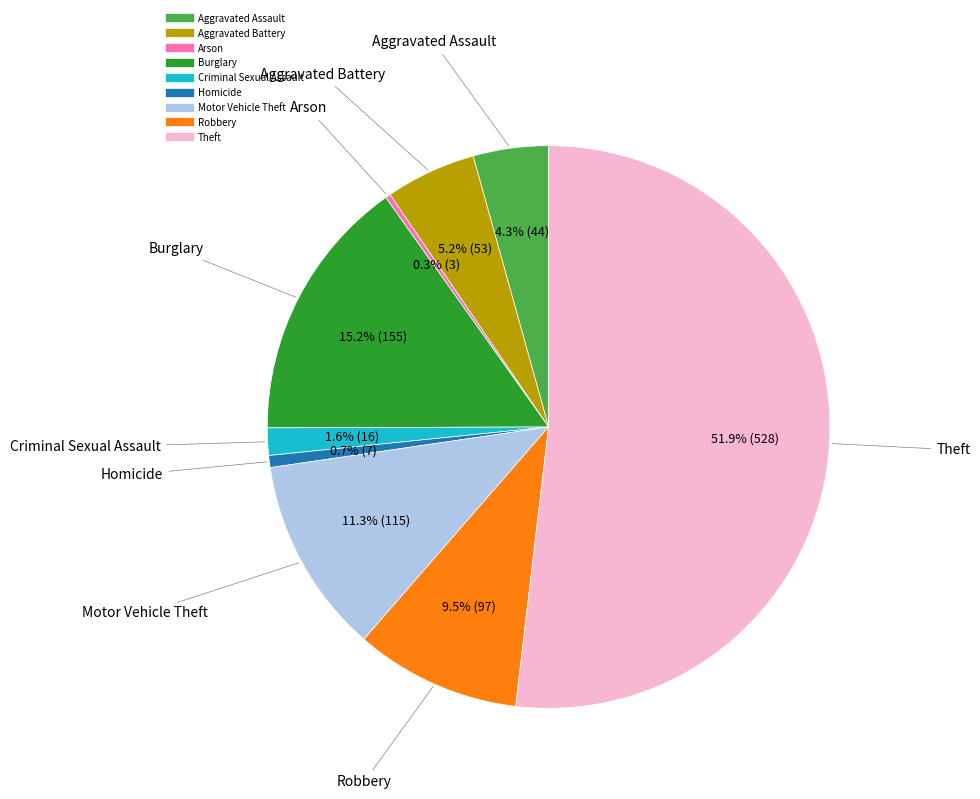

Which category has the biggest portion of the pie?

Theft